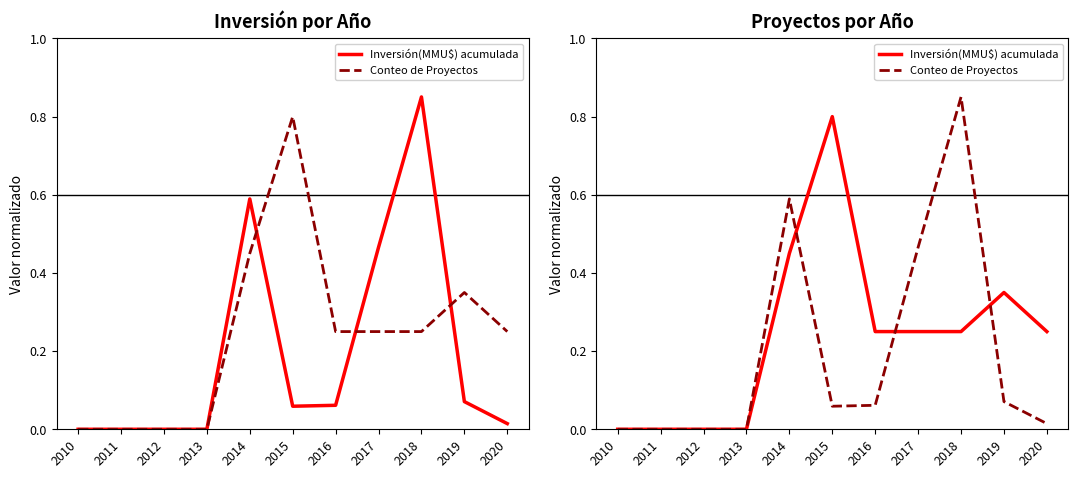

Which series has the largest total across all categories?

Inversión(MMU$) acumulada